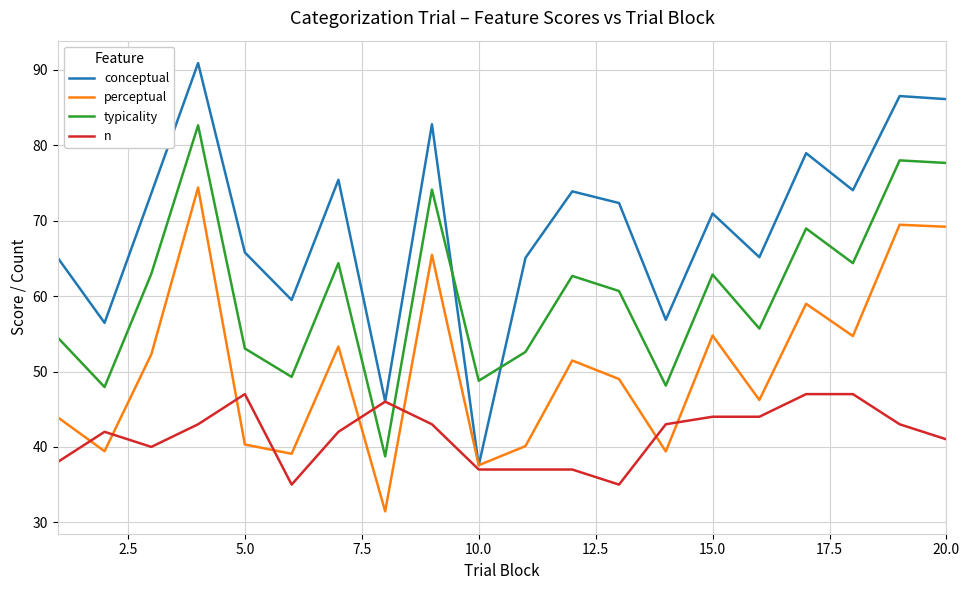

Rank the series by their average value, from highest to lowest.

conceptual, typicality, perceptual, n